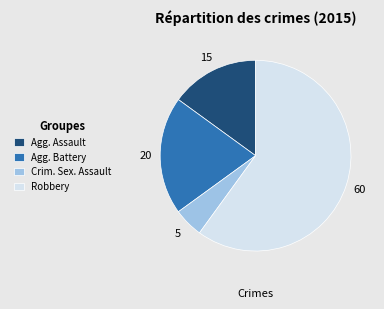

Which category has the biggest portion of the pie?

Robbery